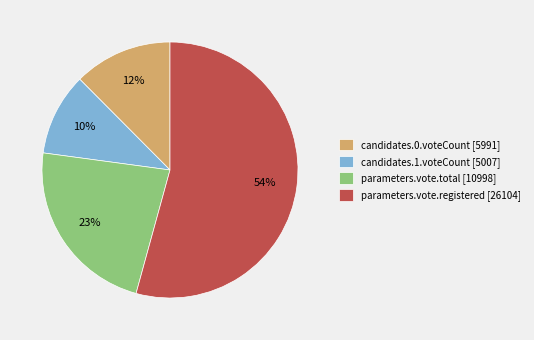

How many slices are in this pie chart?

4